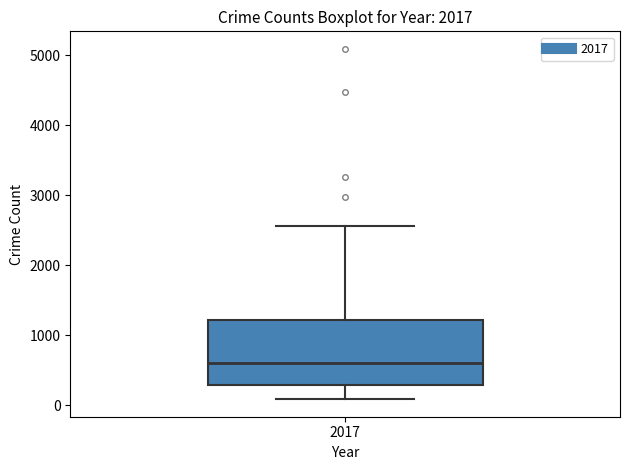

Where does the lower whisker of the box at x = 2017 end on the y-axis? The values are not printed on the chart, so give them approximately, as read against the axis.

100